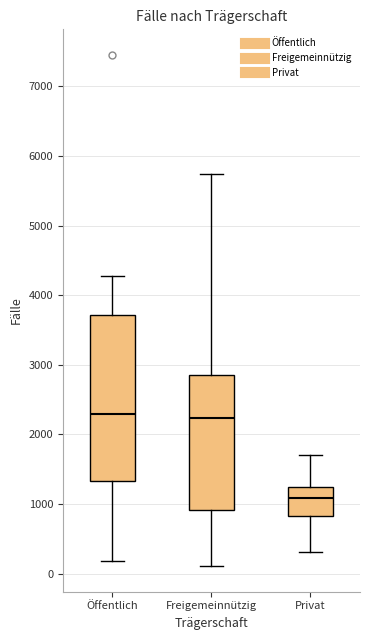

Which box has the lowest median line?

Privat